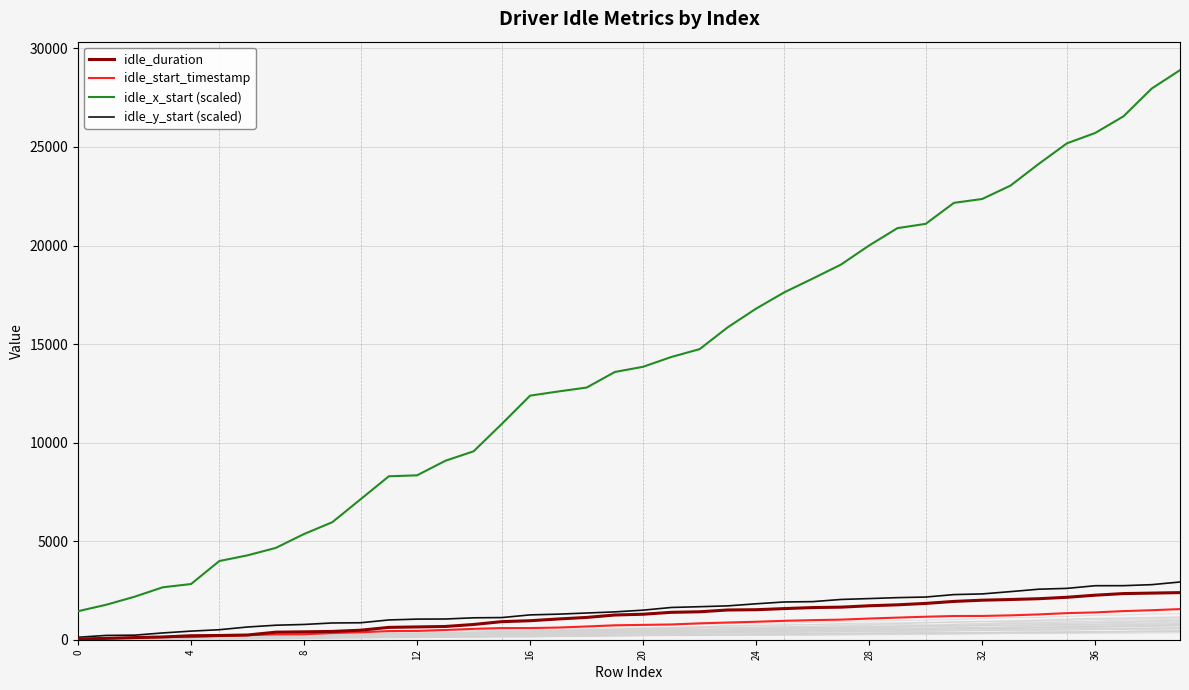

Does the chart have visible grid lines?

Yes